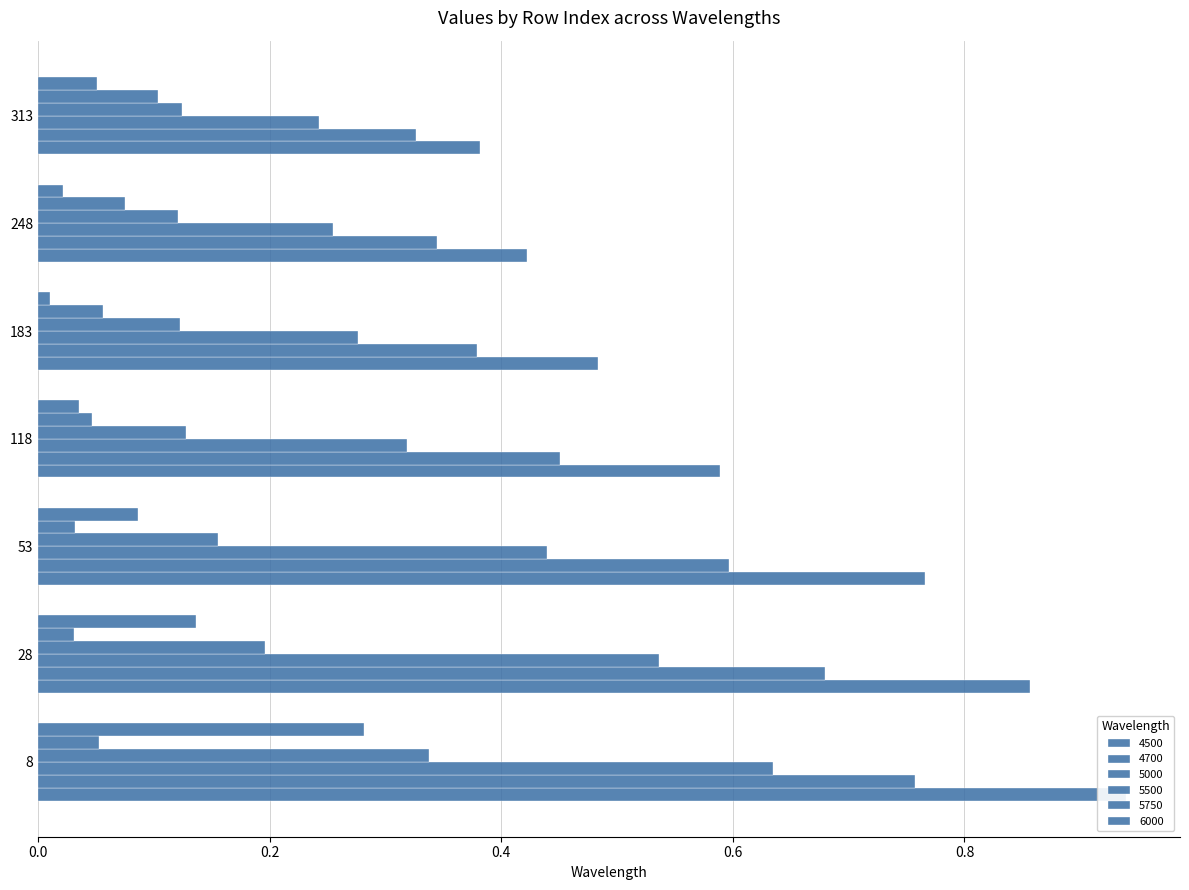

What is the total value across all series at 118?

1.6